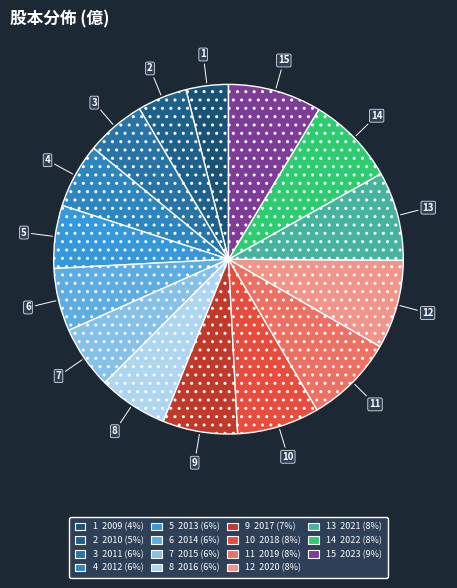

How many segments does this pie chart have?

15